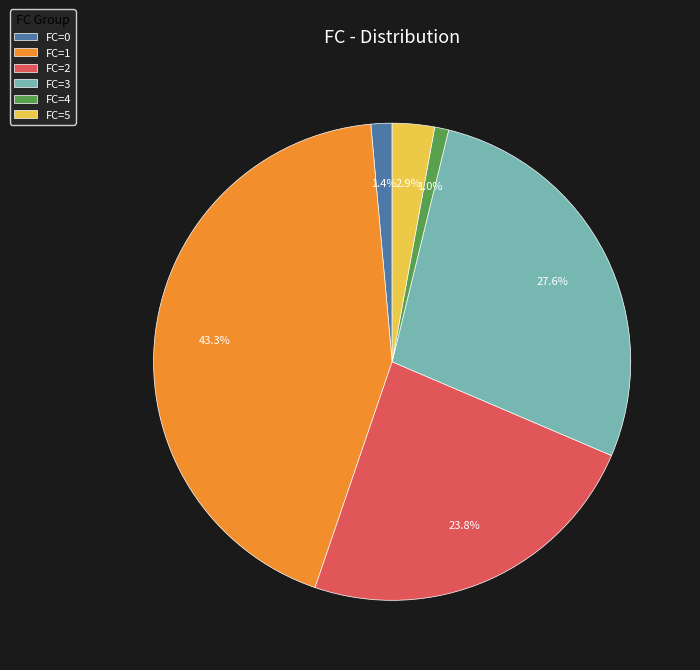

Does FC=5 account for over 50% of the chart?

No